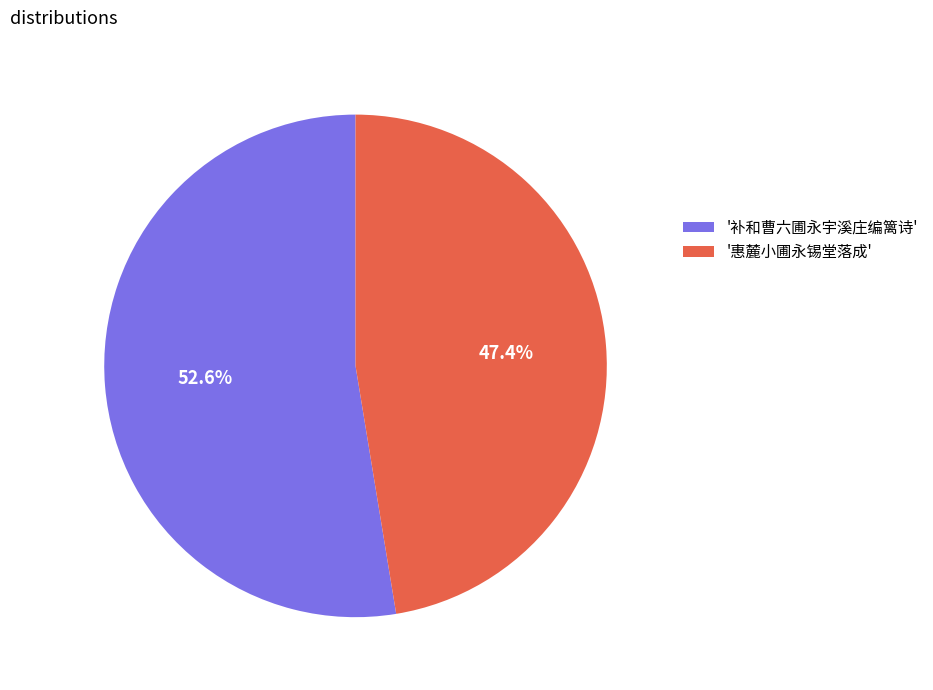

Is there a majority slice in this chart?

Yes